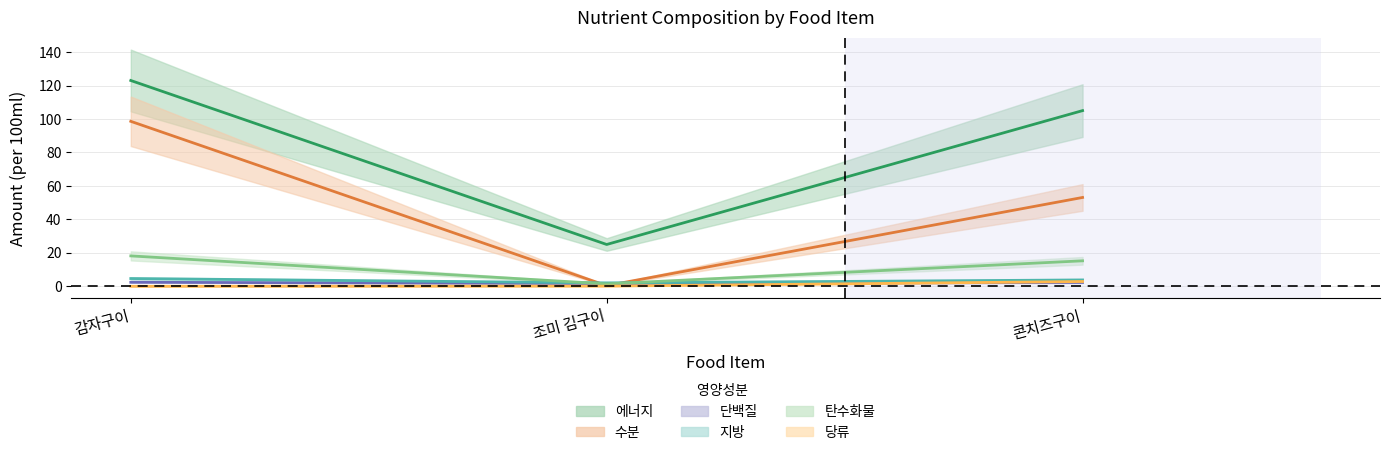

The value of 수분 at 감자구이 is 98.6. True or false?

True